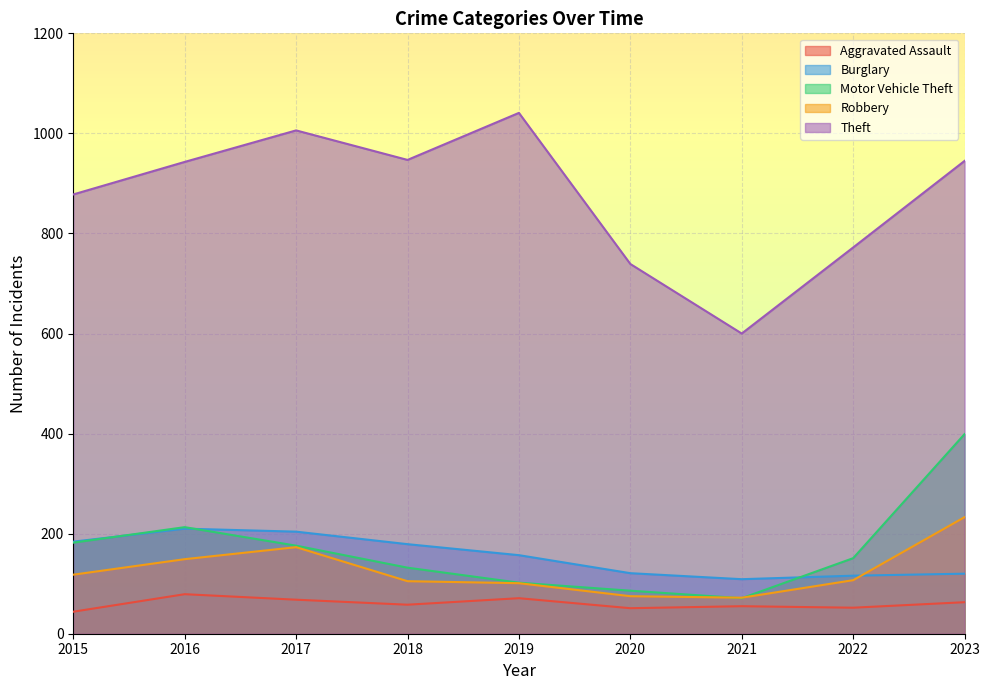

True or false: Theft and Aggravated Assault intersect in this chart.

False